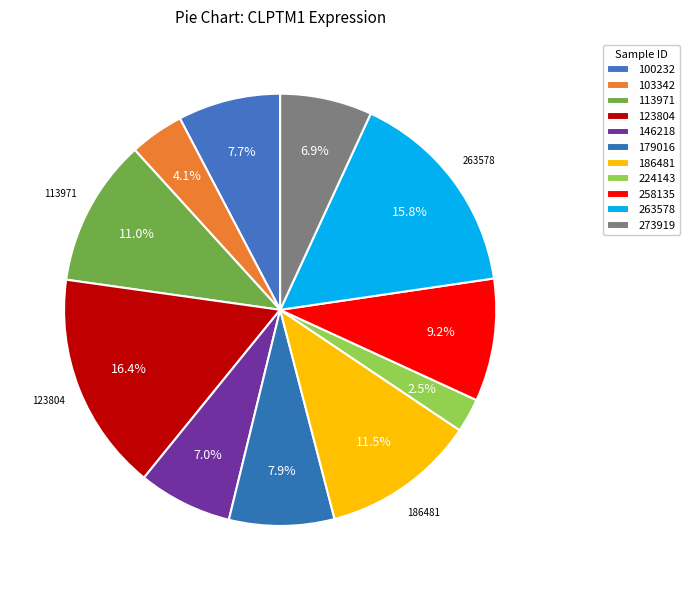

How many segments does this pie chart have?

11